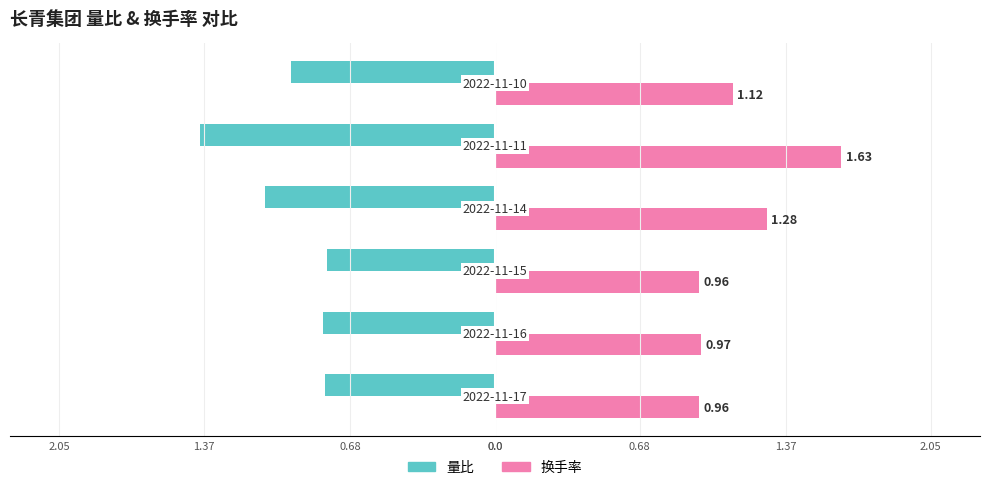

Which series has the largest range (max minus min)?

换手率